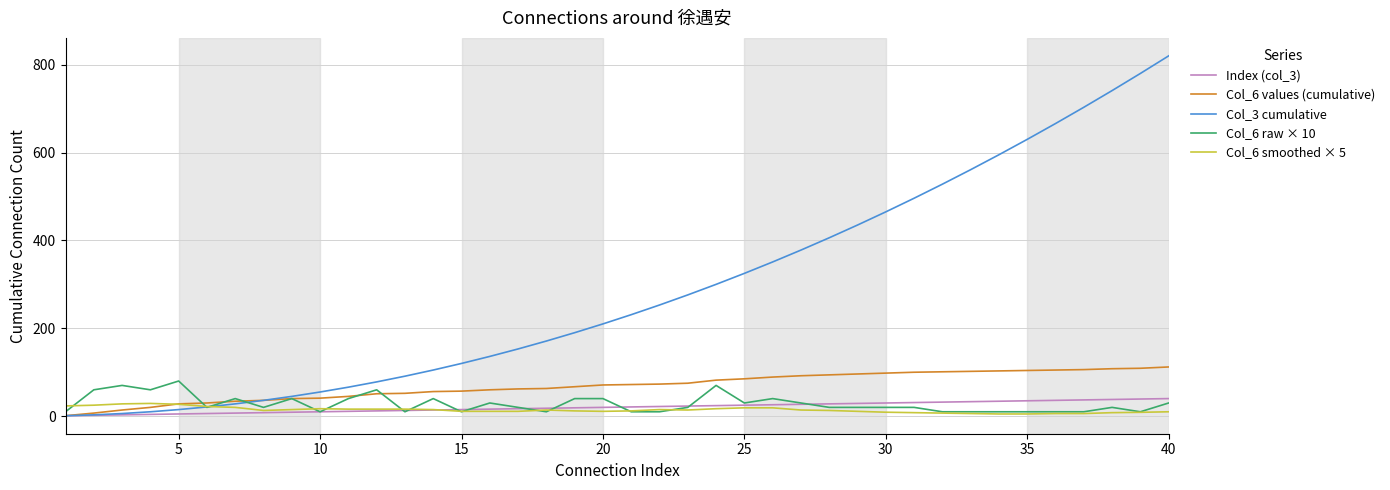

What is the greatest value displayed?

820.0